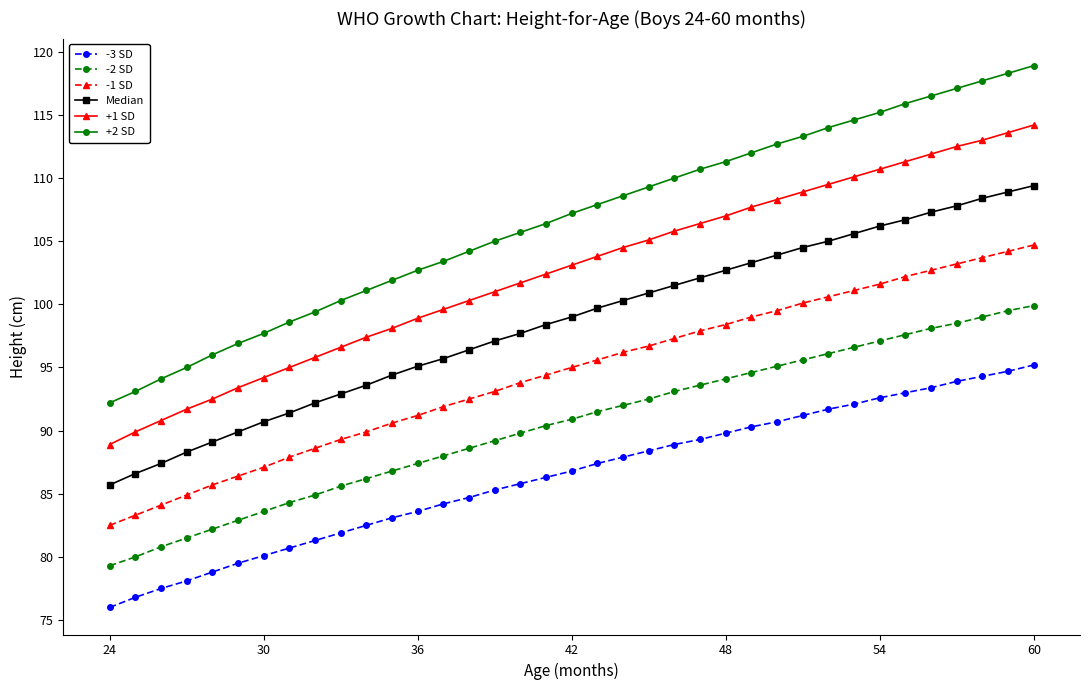

Rank the series by their maximum value, from highest to lowest.

+2 SD, +1 SD, Median, -1 SD, -2 SD, -3 SD